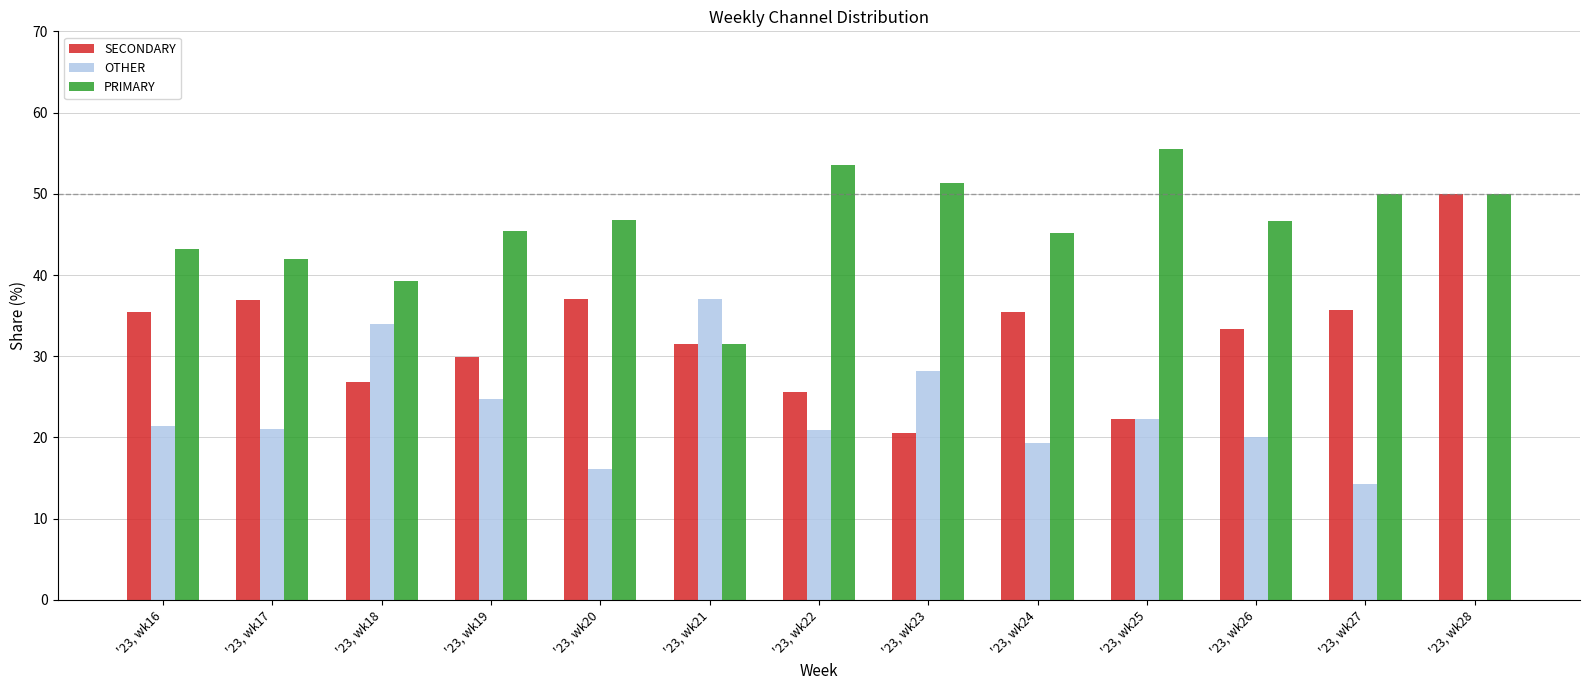

Is the value of SECONDARY at '23, wk16 greater than the value of OTHER at '23, wk27?

Yes